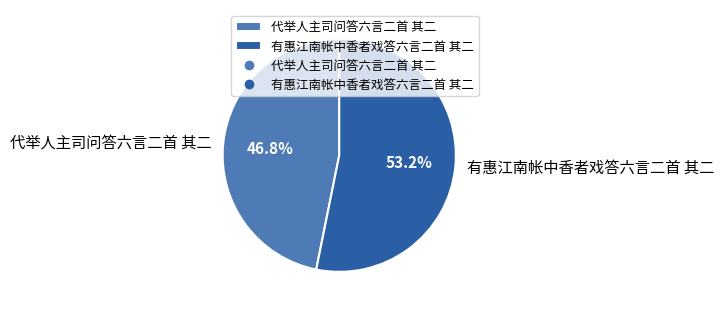

Combined, what portion of the pie is 有惠江南帐中香者戏答六言二首 其二 and 代举人主司问答六言二首 其二?

100.0%